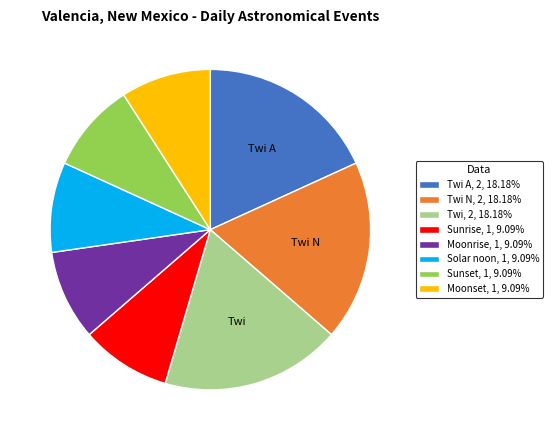

Is Twi, 2, 18.18% the majority of the pie?

No